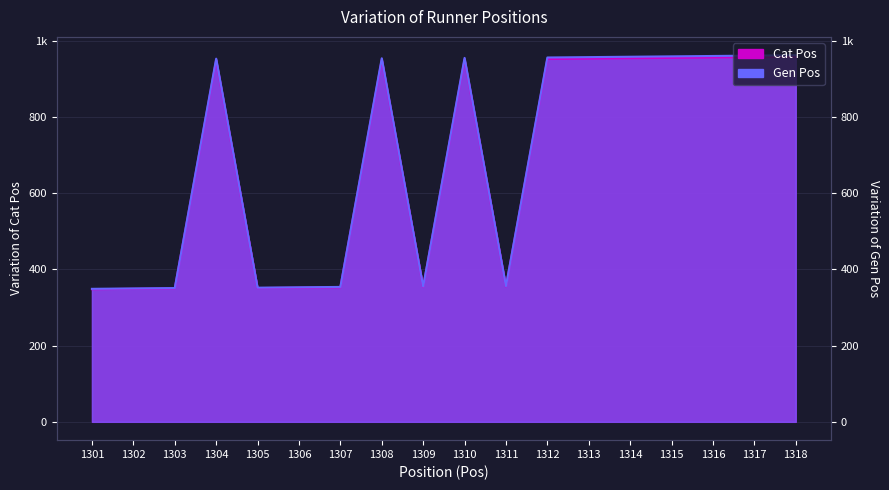

What is the greatest value displayed?

962